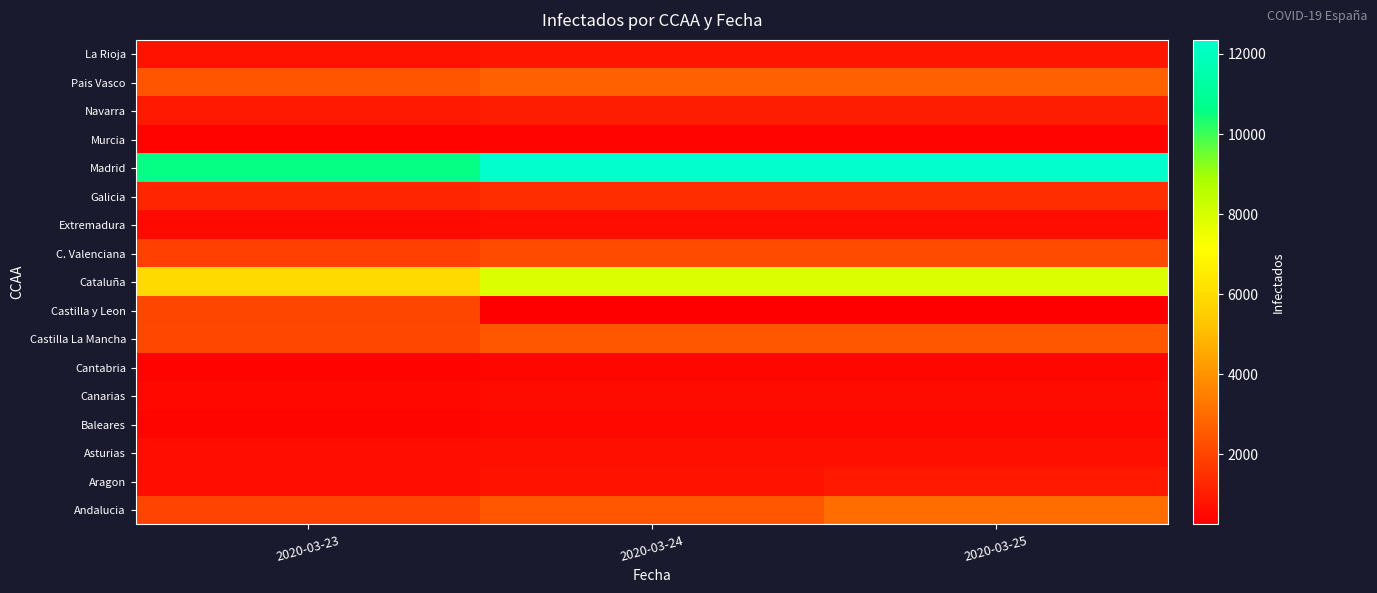

Which series changed the most between 2020-03-23 and 2020-03-25?

Cataluña